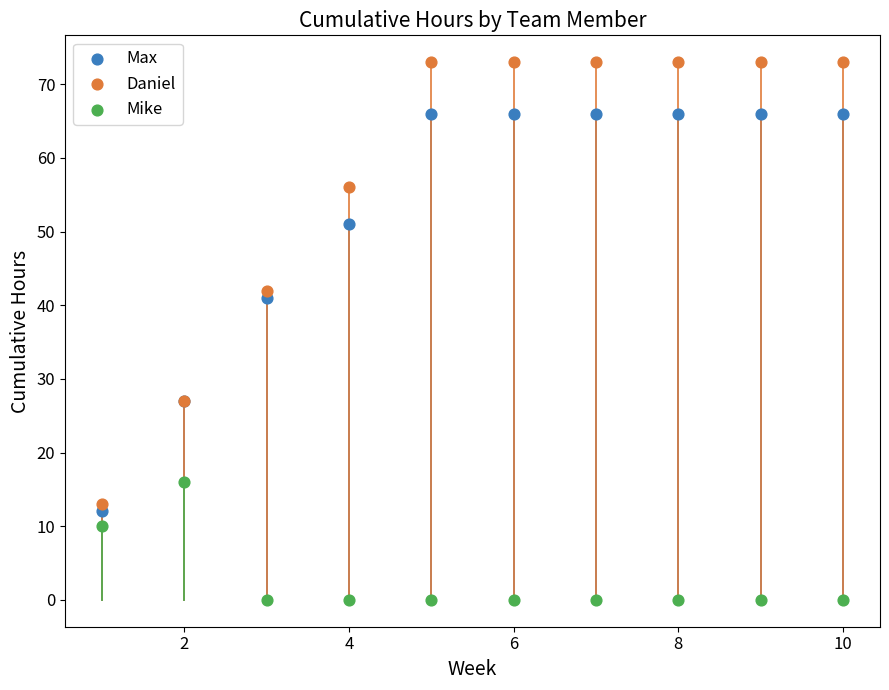

Which series contains the lowest Y value?

Mike